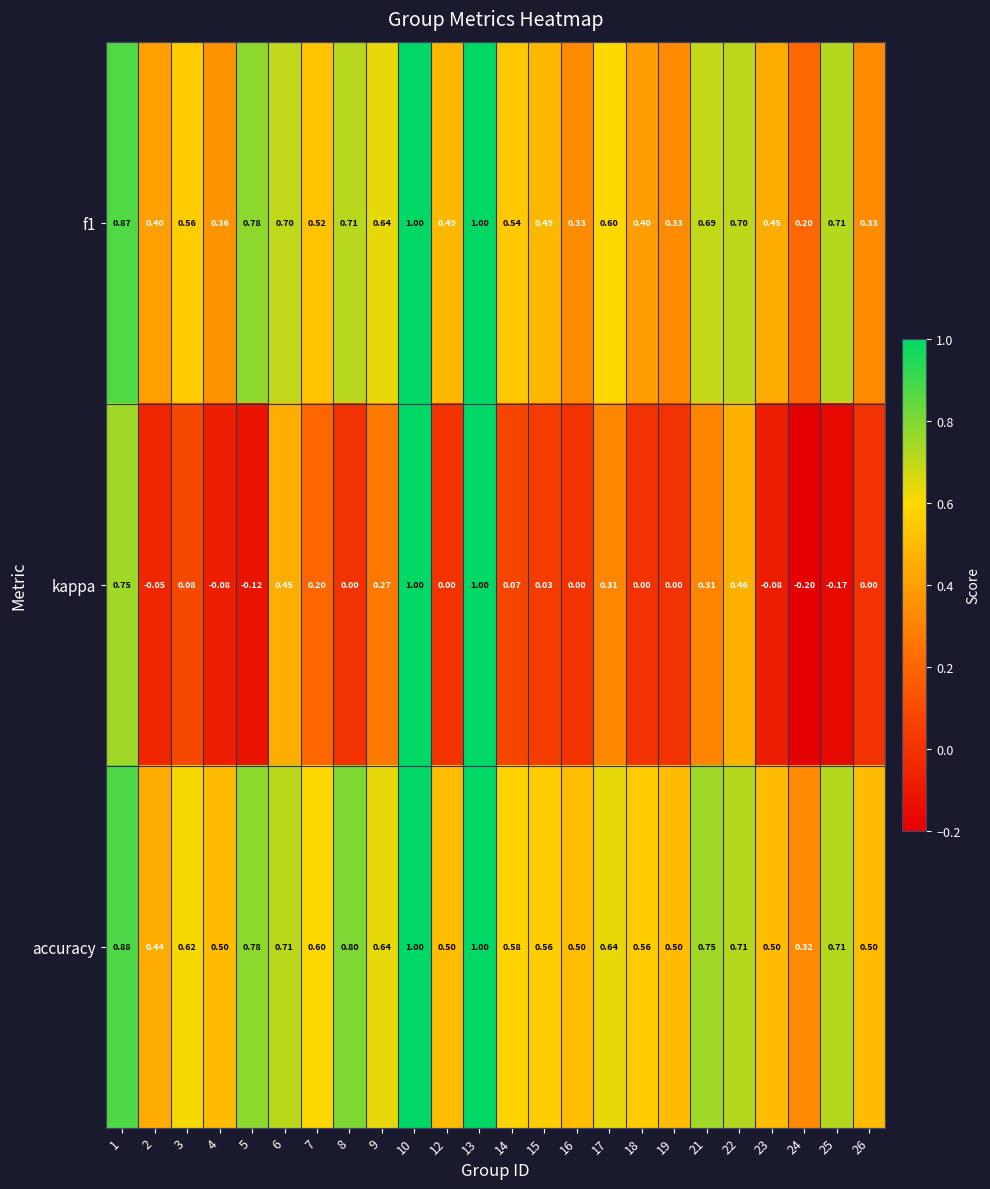

Which series has the widest spread of values?

kappa